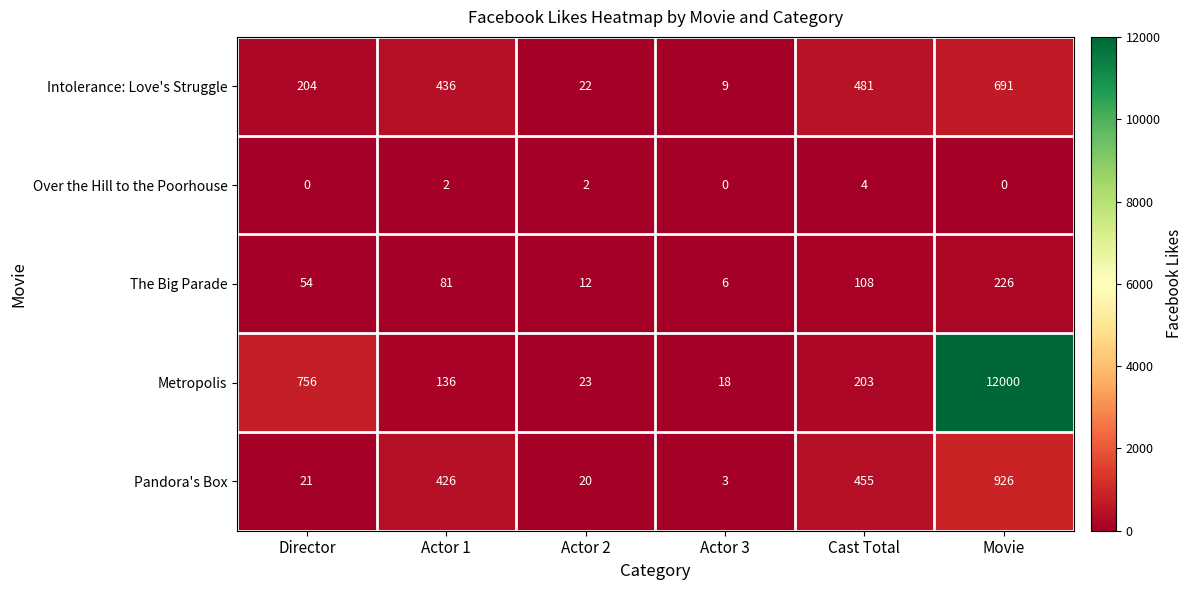

What is the maximum value shown in the chart?

12000